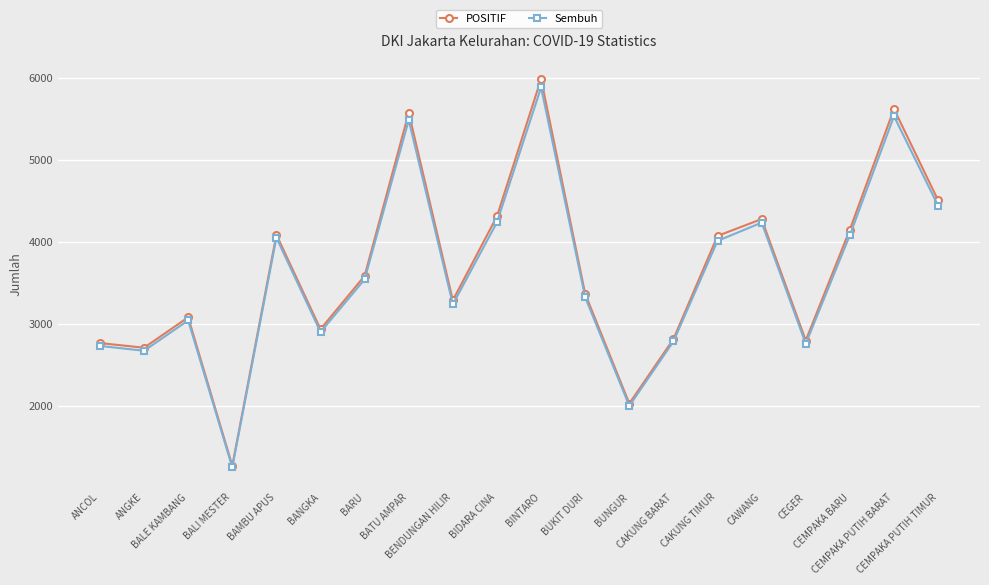

True or false: Sembuh has more than 2 interior local peaks.

True